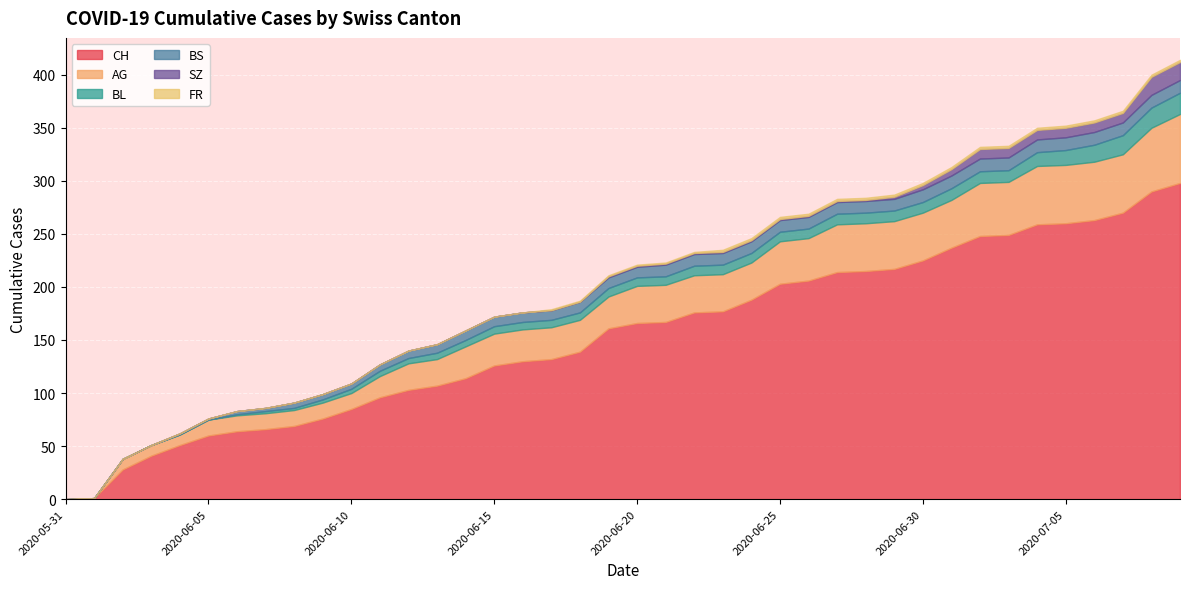

The SZ series shows 9 at 2020-07-06. True or false?

True